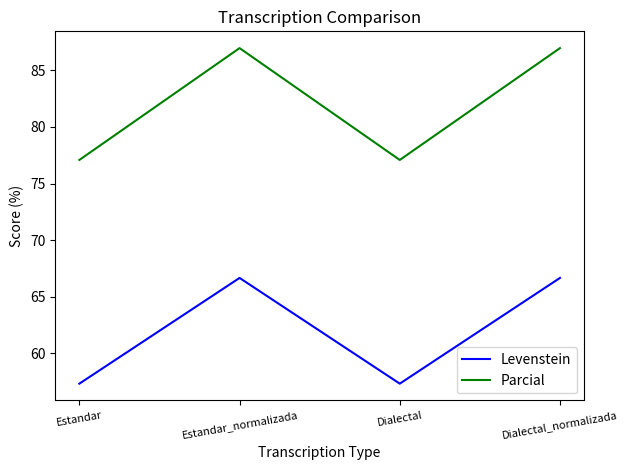

How many lines are shown in the chart?

2